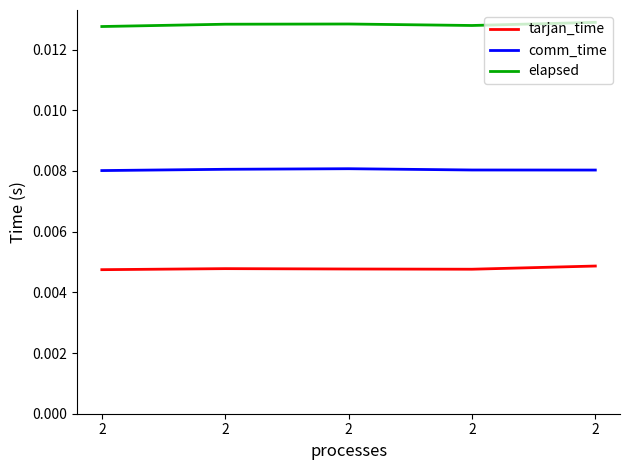

True or false: tarjan_time and comm_time intersect in this chart.

False